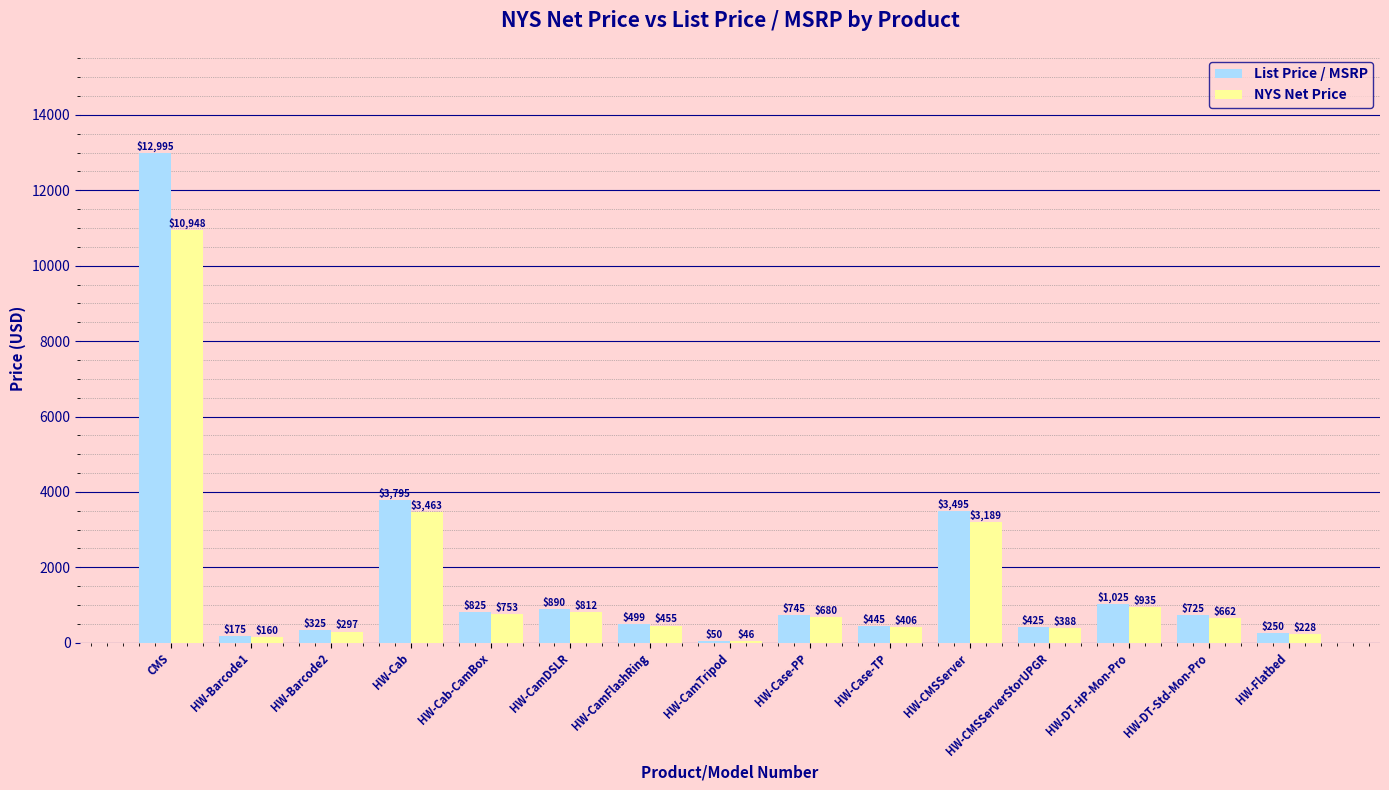

How many data points does each series have?

15